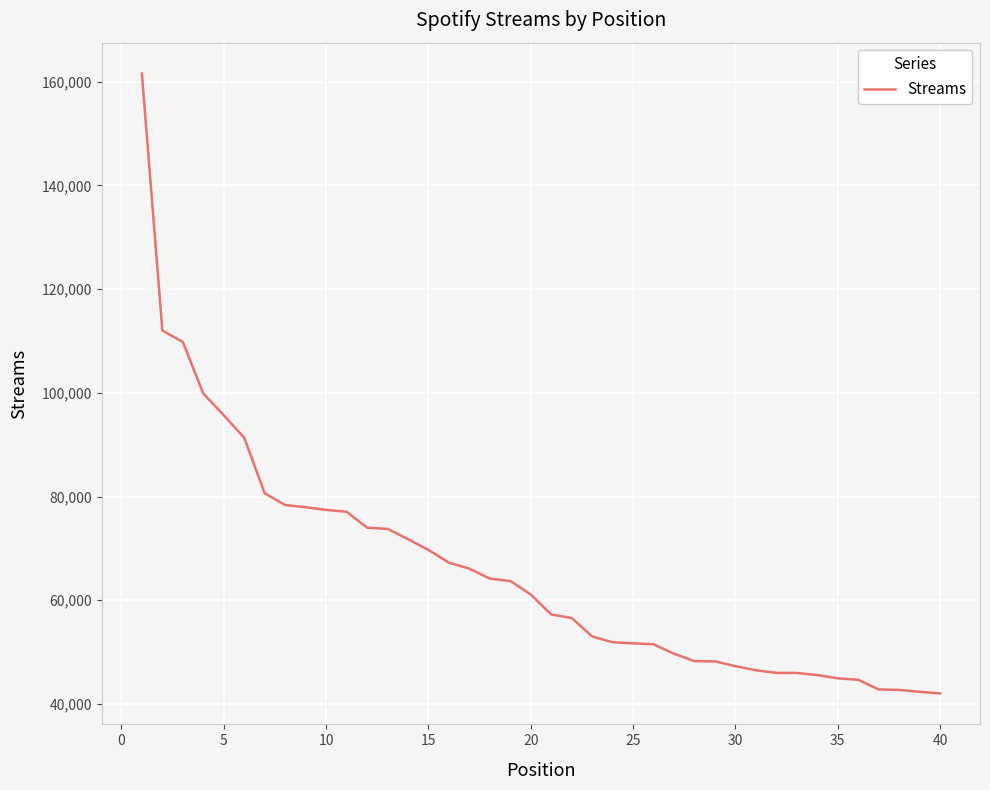

What is the greatest value displayed?

161549